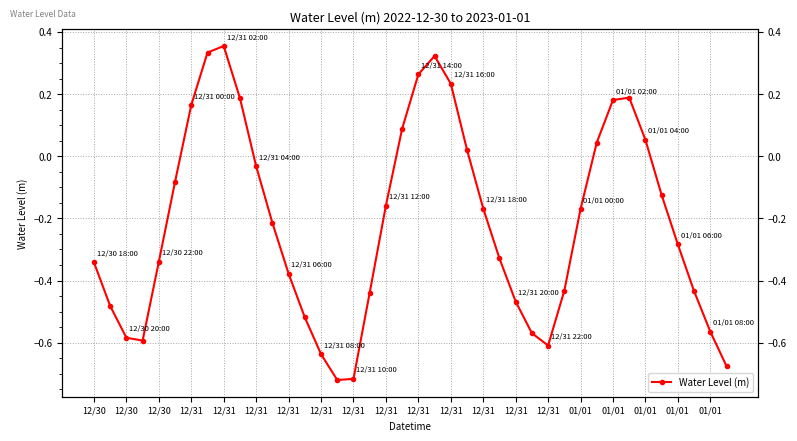

What is the sum of the values at 20 and 31?

0.3